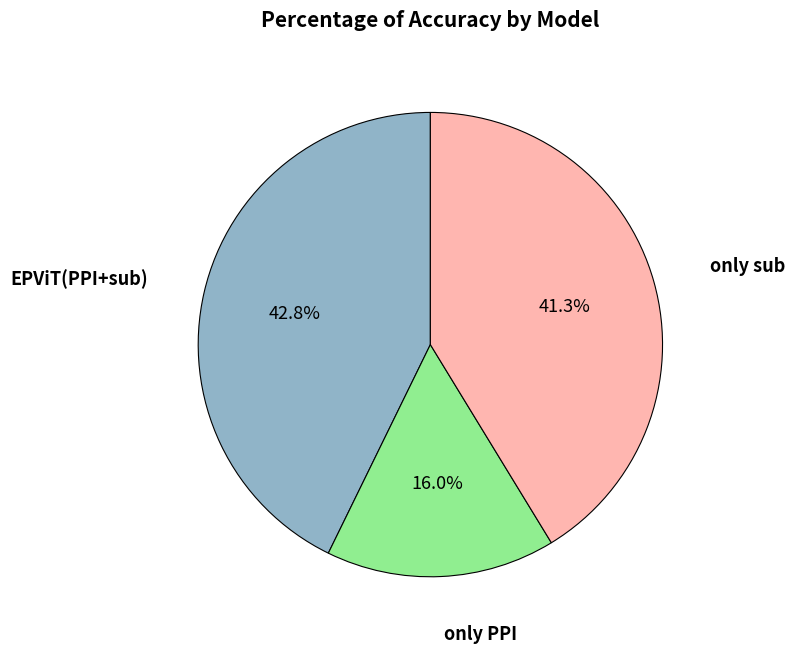

What is the smallest slice in the pie chart?

only PPI